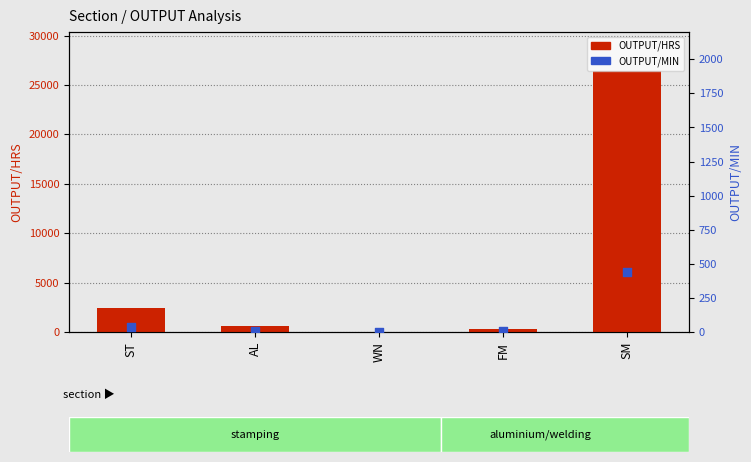

What is the total value across all series at WN?

50.8